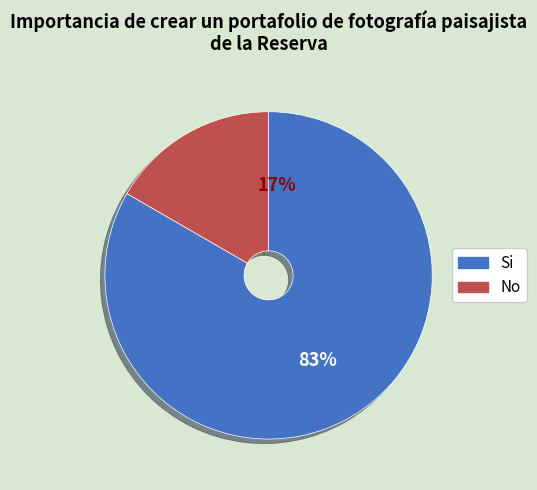

Is it true that C1 is 78% of the pie?

False